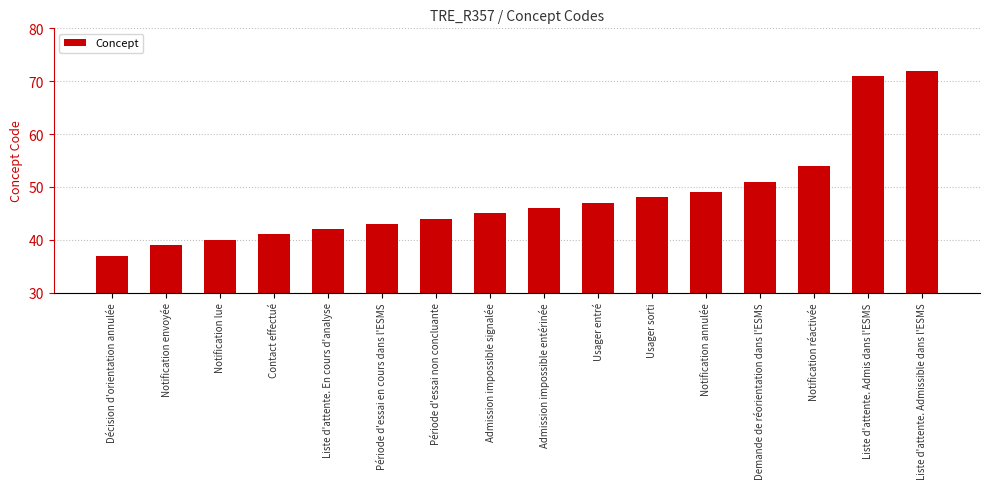

Where is the data nearest to the value 54?

Notification réactivée